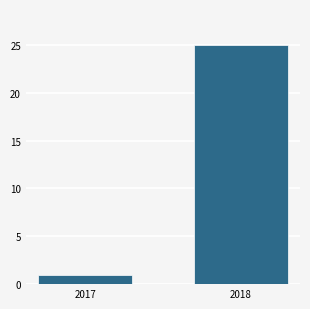

Reading left to right, list all the values displayed in this chart.

1	25